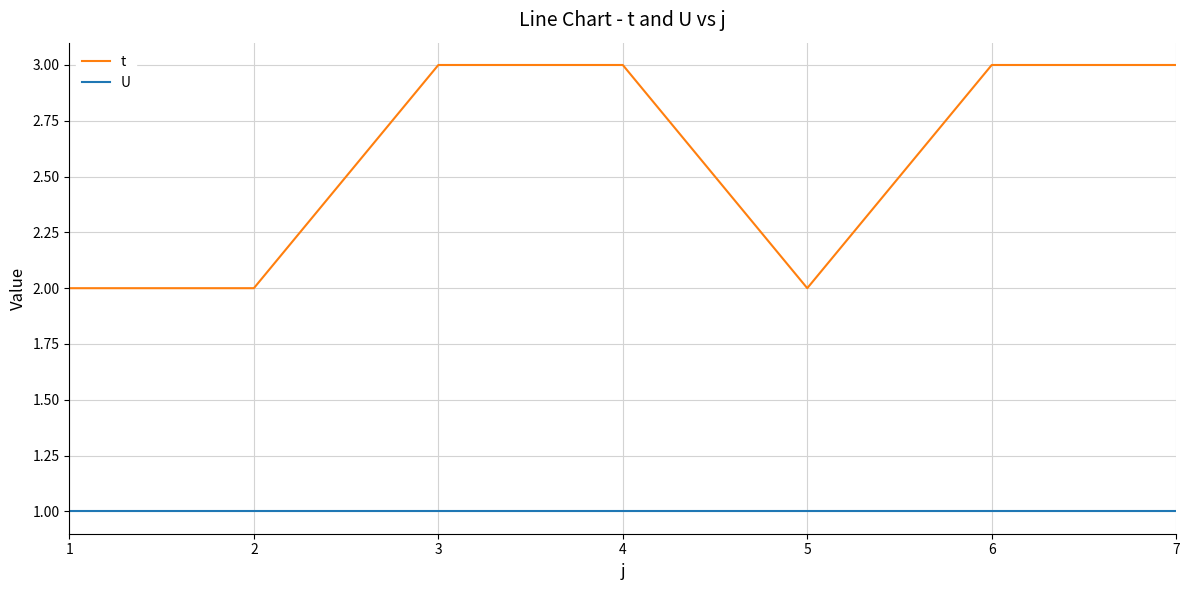

What is the greatest value displayed?

3